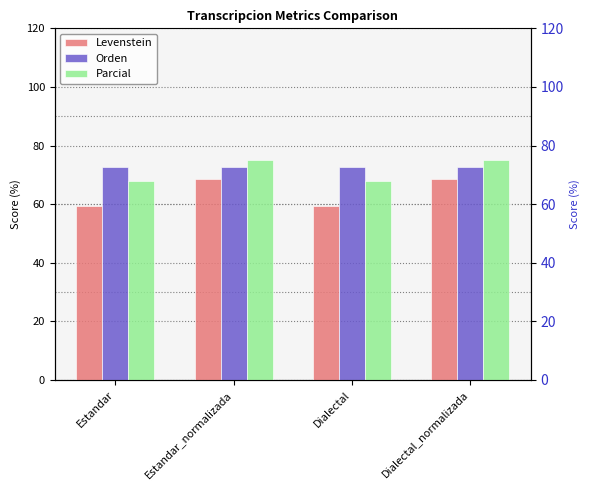

Count the number of data series in this chart.

3